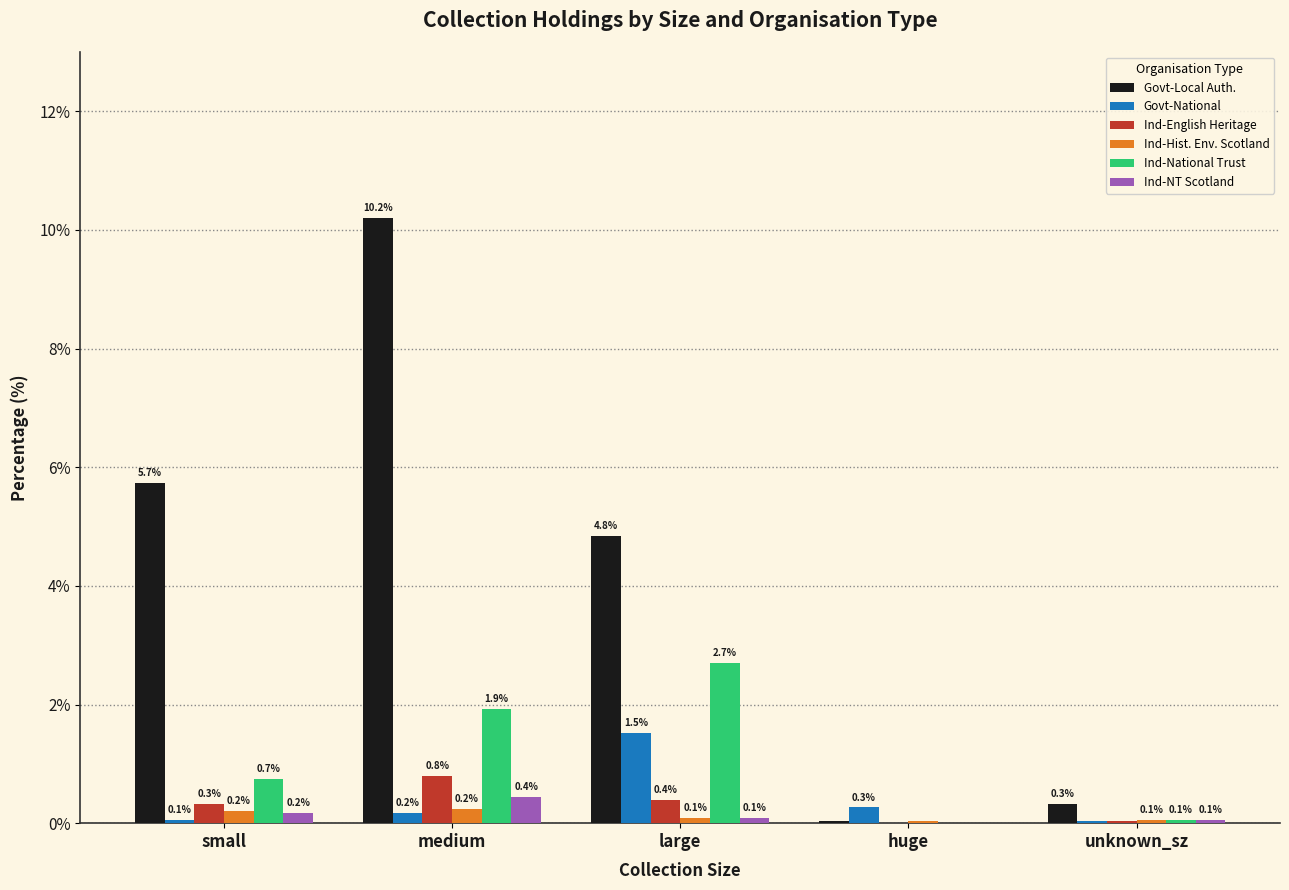

Are the bars grouped side by side (vs. stacked)?

Yes